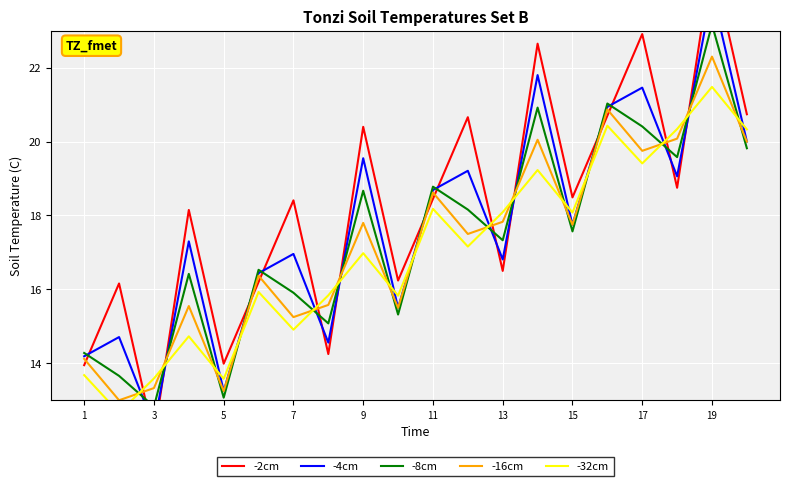

Is this an area chart (filled region under the line)?

No